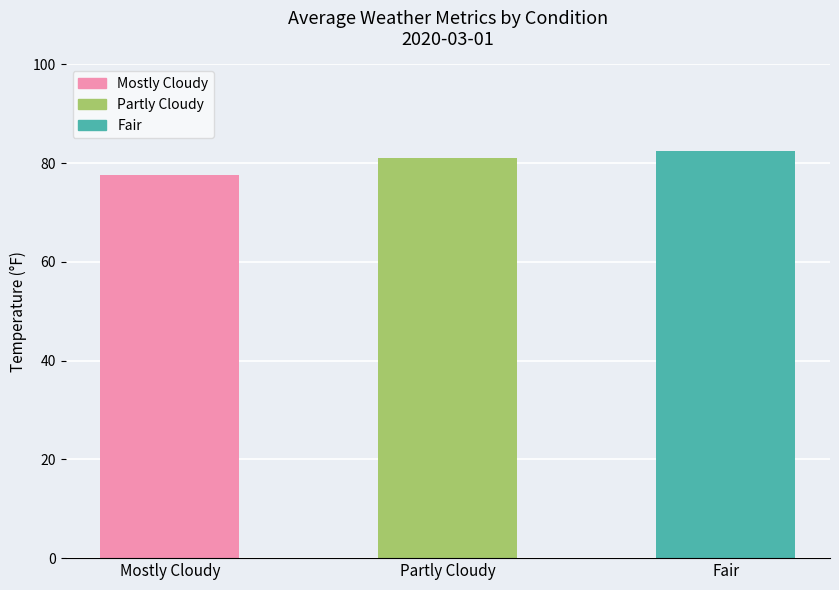

Rank the categories by value from highest to lowest.

Fair, Partly Cloudy, Mostly Cloudy